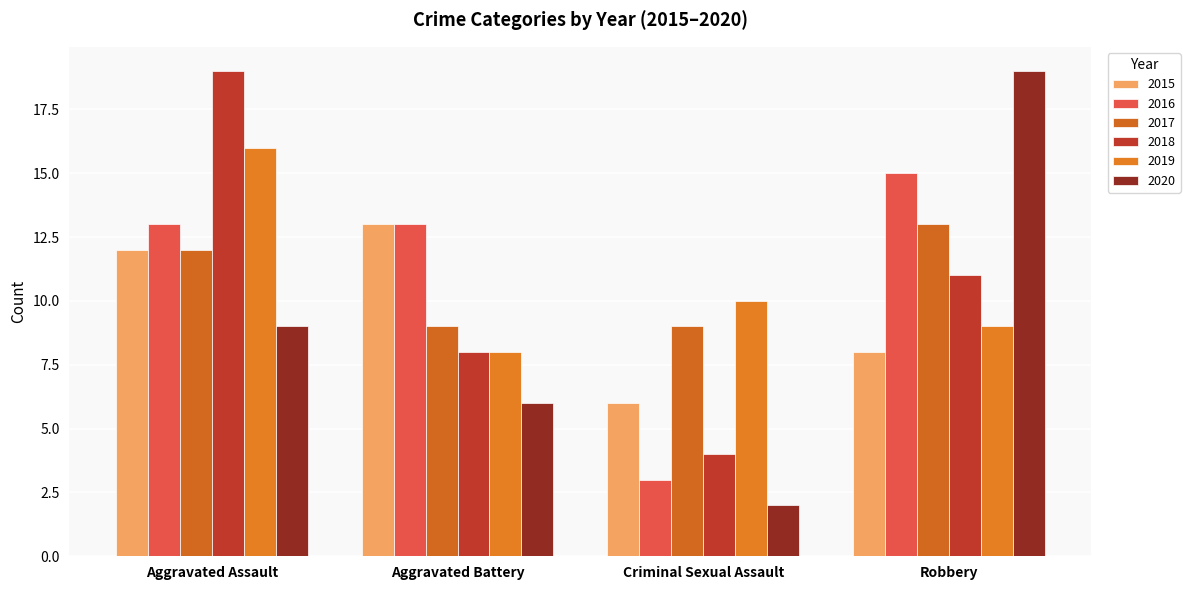

What are all the series names shown in the legend?

2015, 2016, 2017, 2018, 2019, 2020